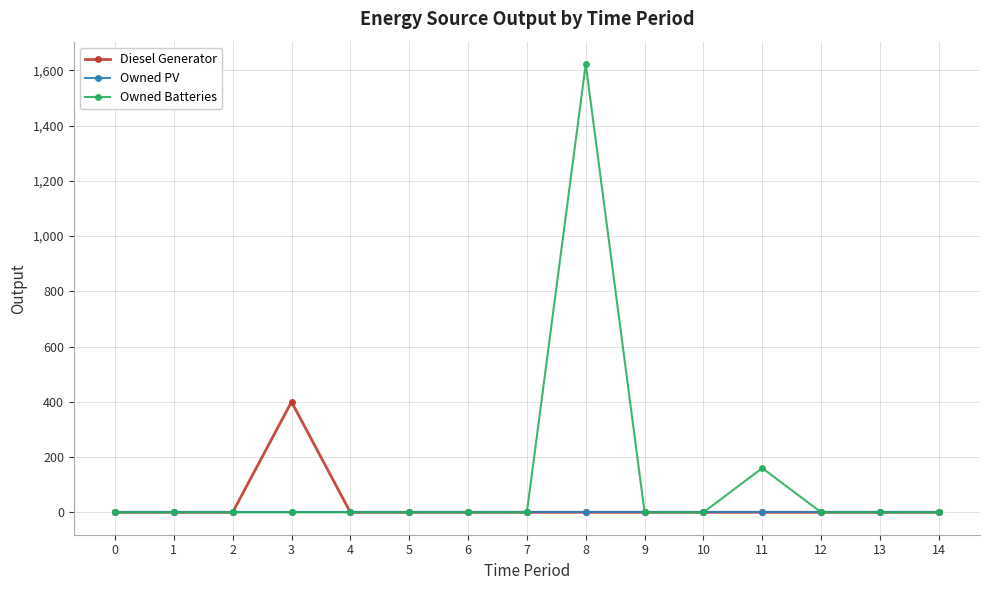

Which series has the widest spread of values?

Owned Batteries